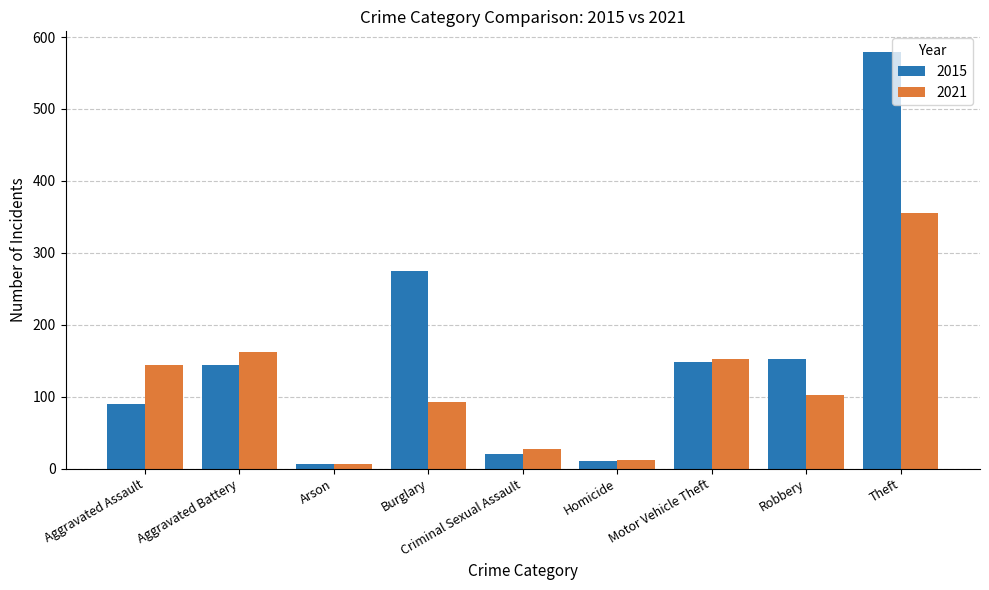

Which label corresponds to the largest value in the chart?

Theft